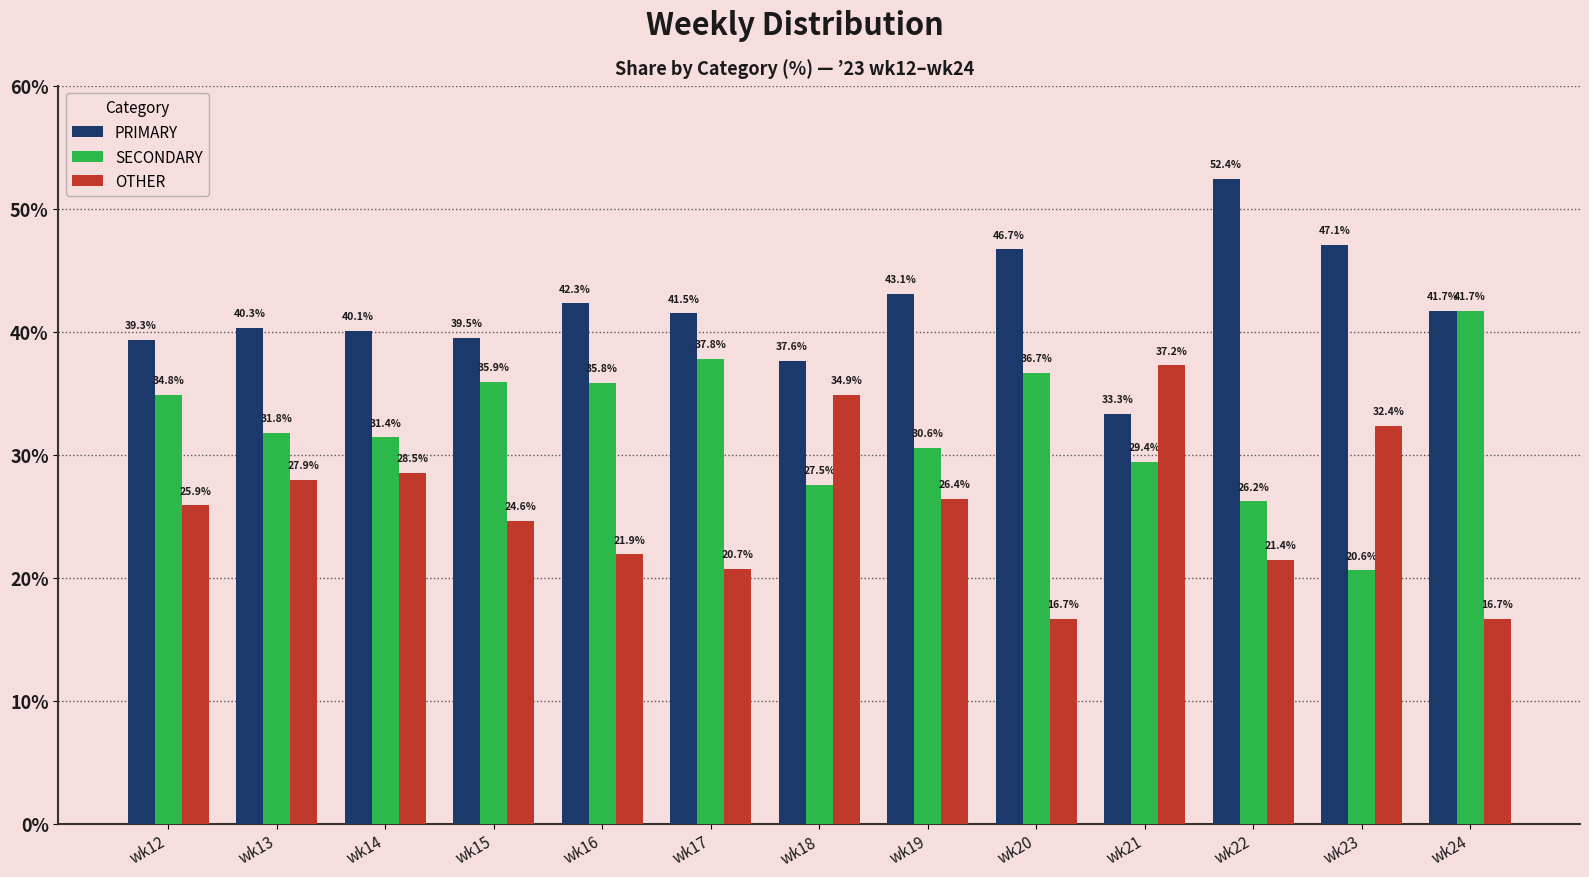

What is the difference between the PRIMARY values at wk24 and wk20?

5.0